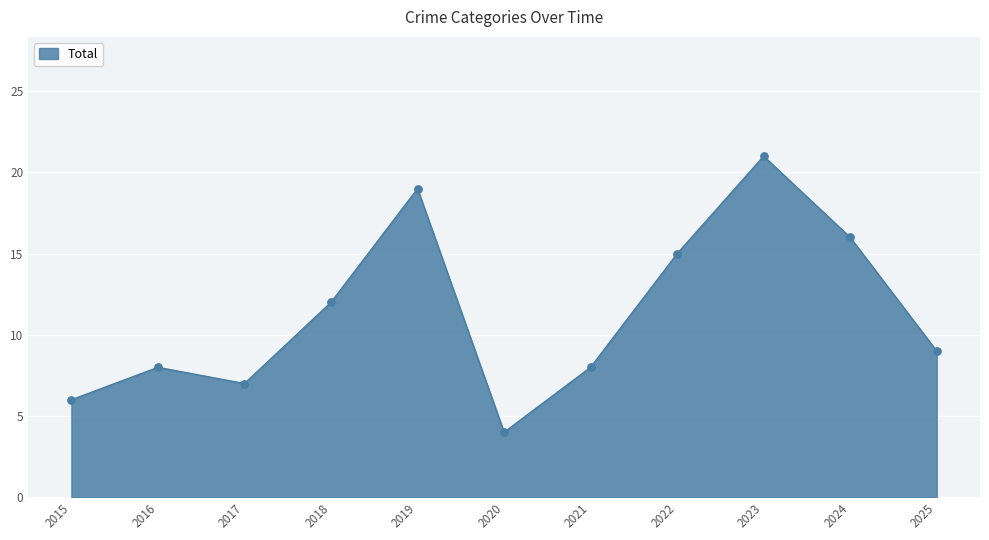

What is the difference between the maximum and minimum values?

17